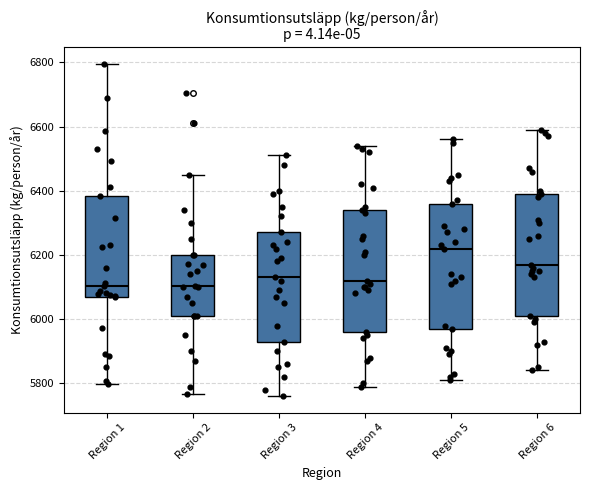

Reading left to right, transcribe this box plot: for each box, give where its median line is, the range the box spans, and where its two whiskers end, as read against the y-axis. The values are not printed on the chart, so give them approximately, as read against the axis.

Region 1: median 6100, box 6080 to 6380, whiskers 5800 to 6800
Region 2: median 6100, box 6020 to 6200, whiskers 5760 to 6460
Region 3: median 6140, box 5940 to 6280, whiskers 5760 to 6520
Region 4: median 6120, box 5960 to 6340, whiskers 5800 to 6540
Region 5: median 6220, box 5980 to 6360, whiskers 5820 to 6560
Region 6: median 6180, box 6020 to 6400, whiskers 5840 to 6600